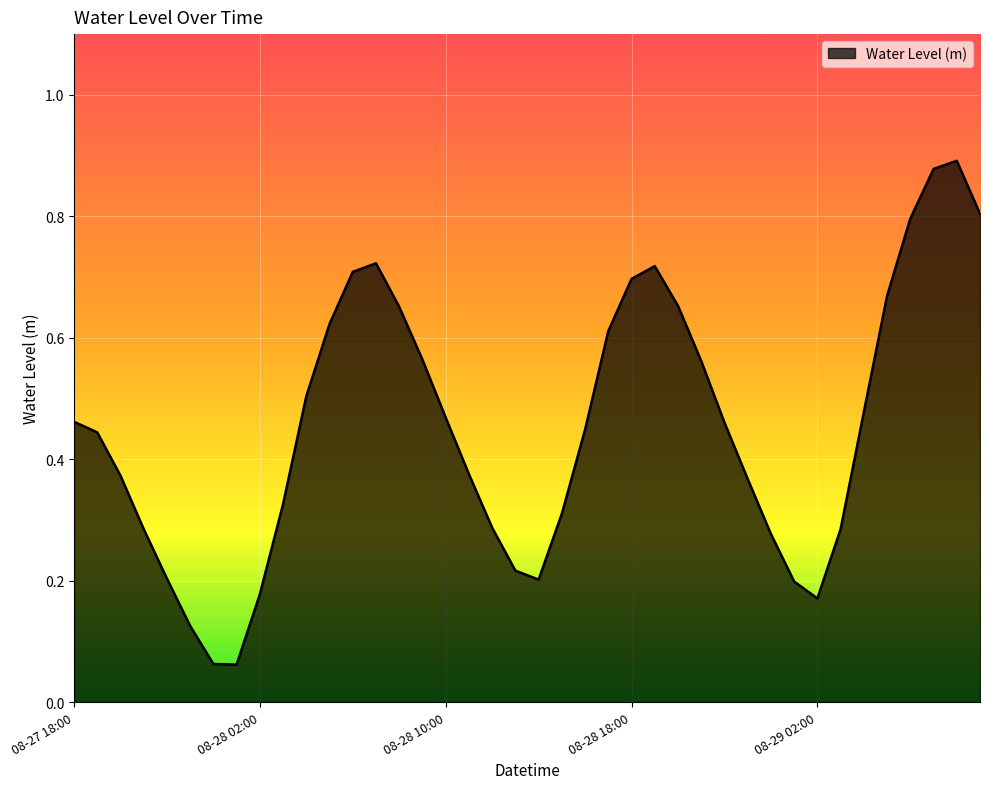

What is the difference between the maximum and minimum values?

0.8